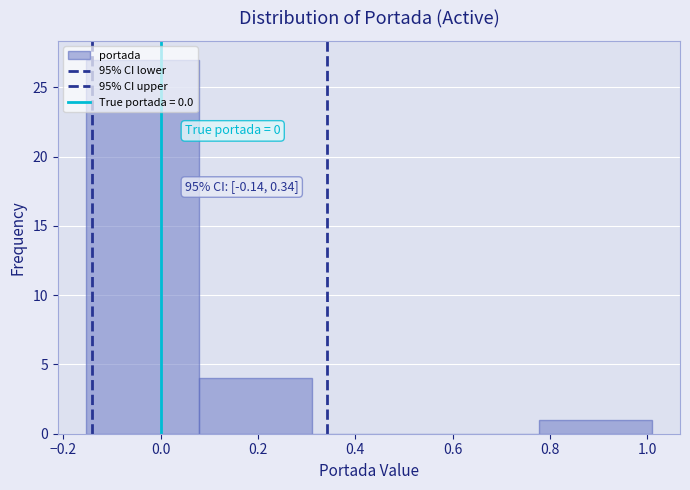

Which range on the x-axis has the tallest bar?

-0.16 to 0.08